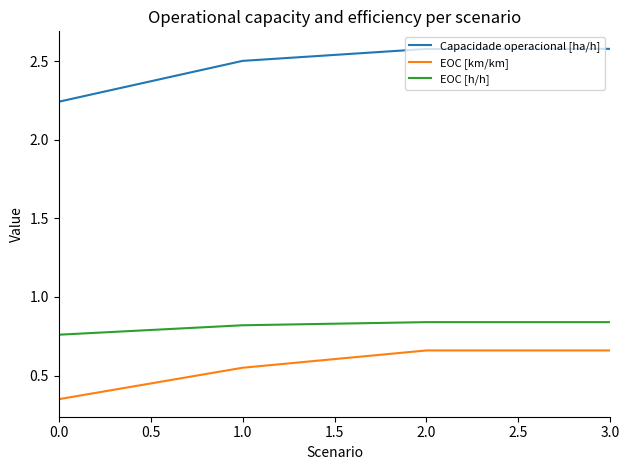

List the series in order of their peak value, lowest first.

EOC [km/km], EOC [h/h], Capacidade operacional [ha/h]